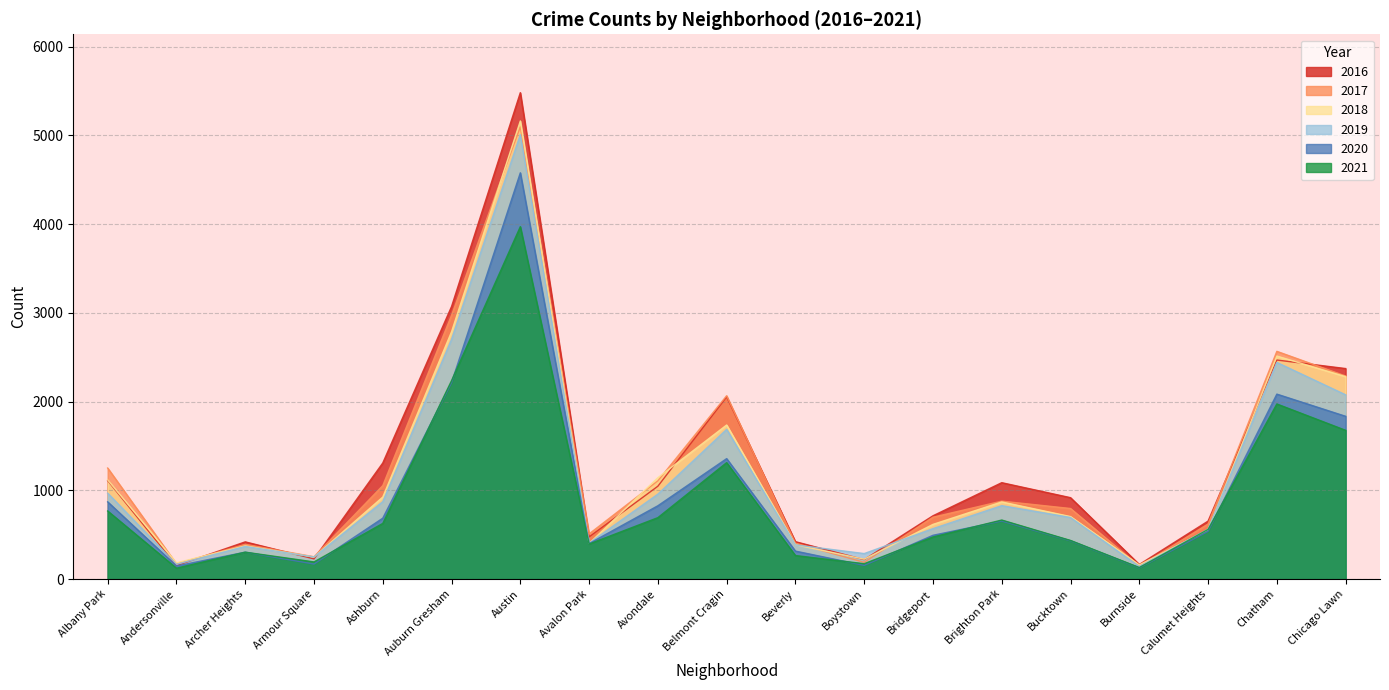

At how many categories does at least one series exceed 3021?

2